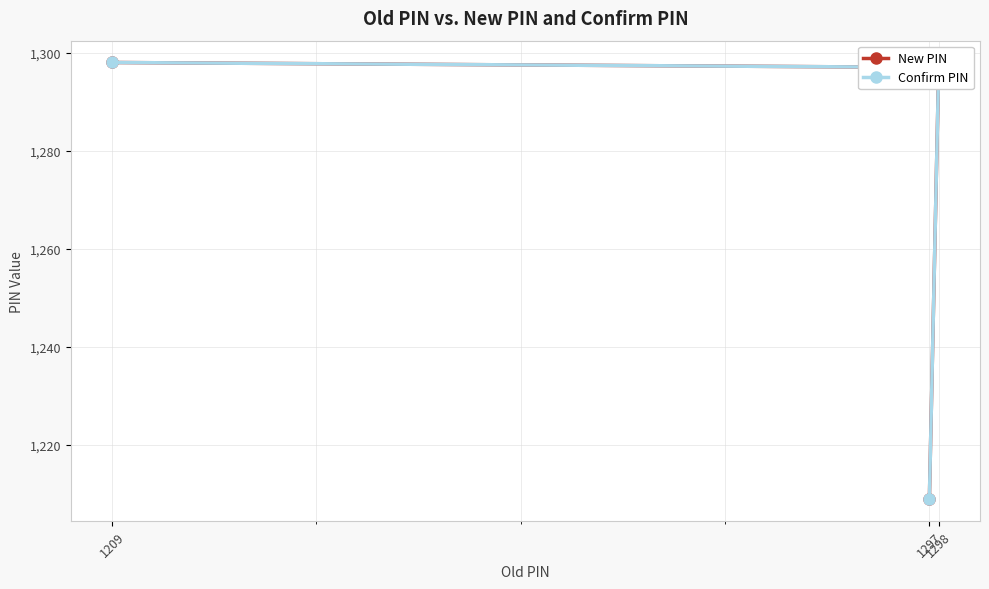

What are all the series names shown in the legend?

New PIN, Confirm PIN